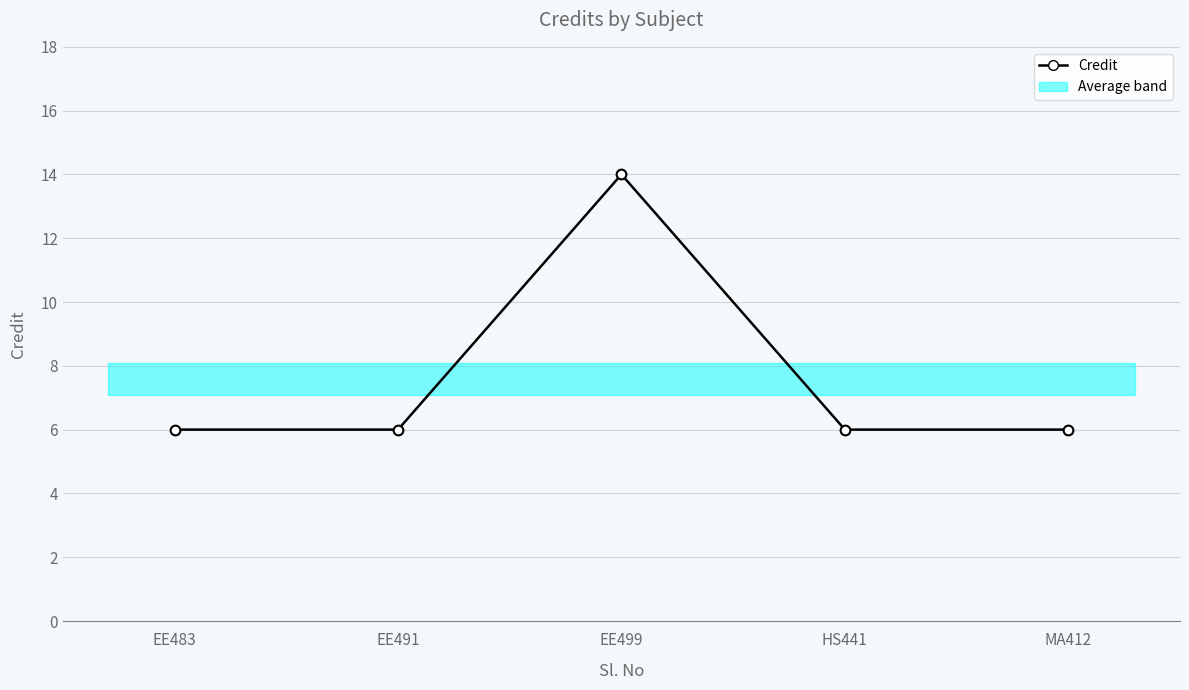

At which category does the chart reach its minimum across all series?

EE483